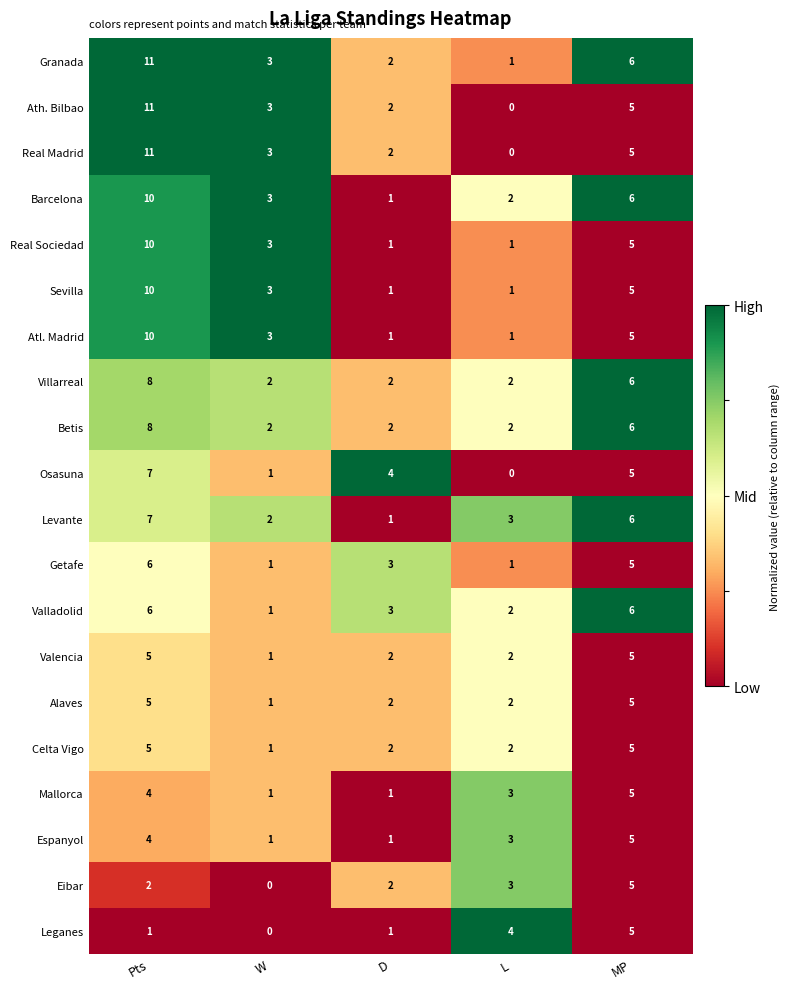

At which label is Valladolid closest to 3?

D